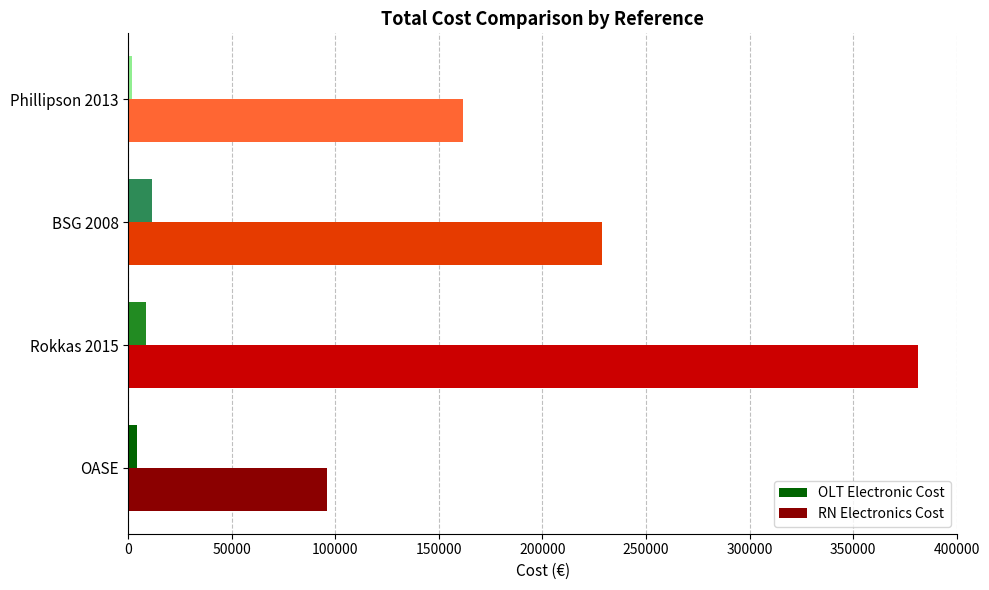

Count the RN Electronics Cost values in the range 161650 to 381282.

3